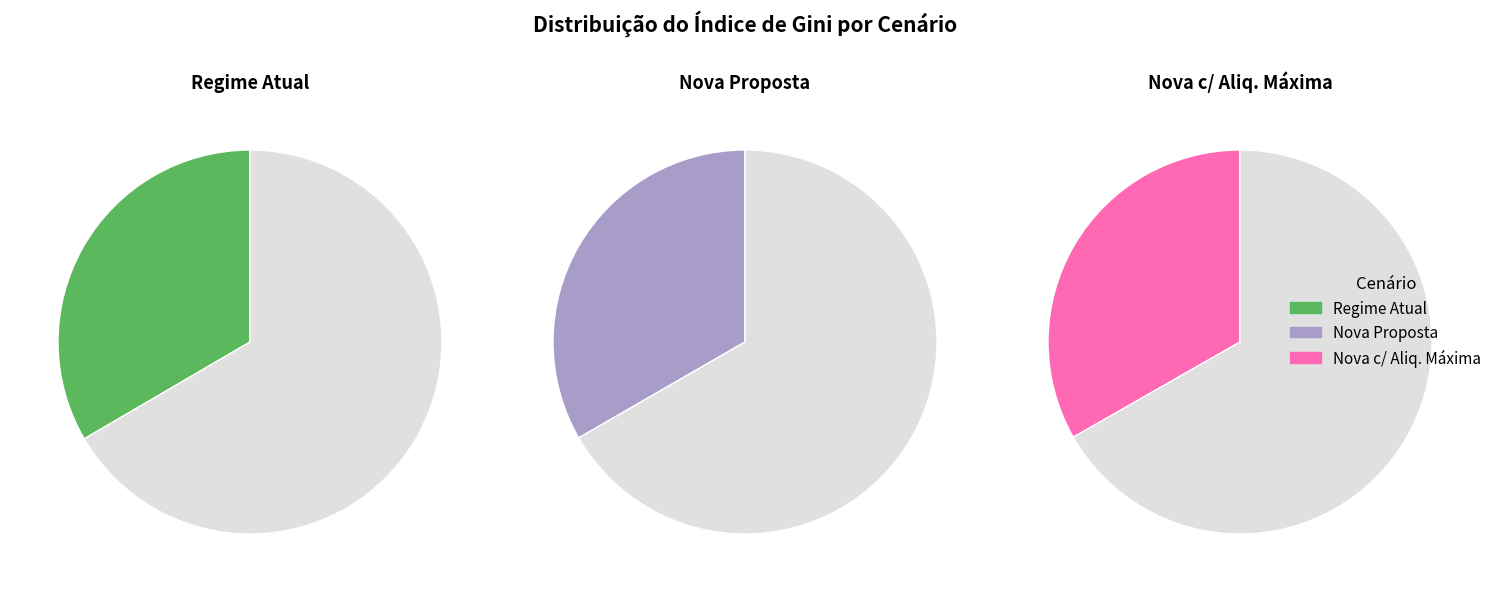

How many segments does this pie chart have?

3